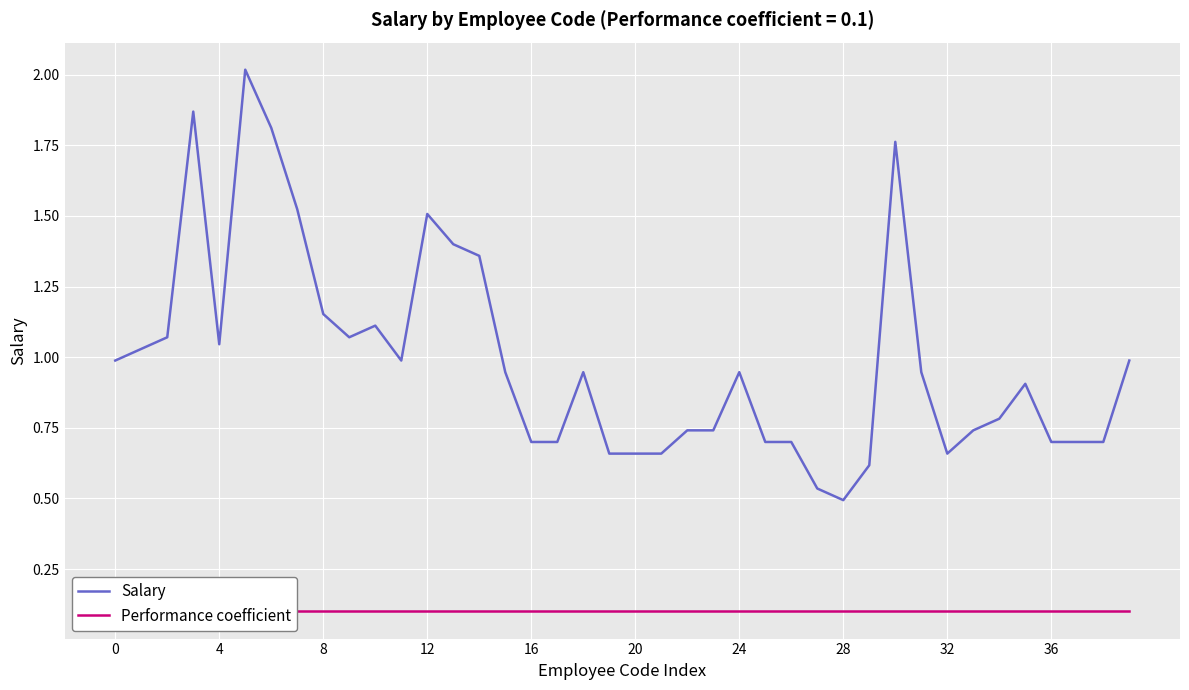

Rank the series at 29 from lowest to highest value.

Performance coefficient, Salary